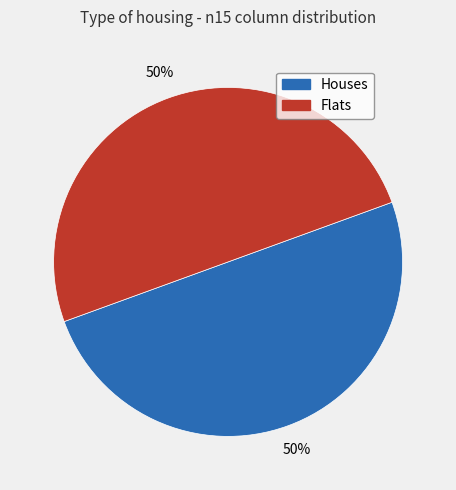

To the nearest percent, what is the average slice percentage?

50%